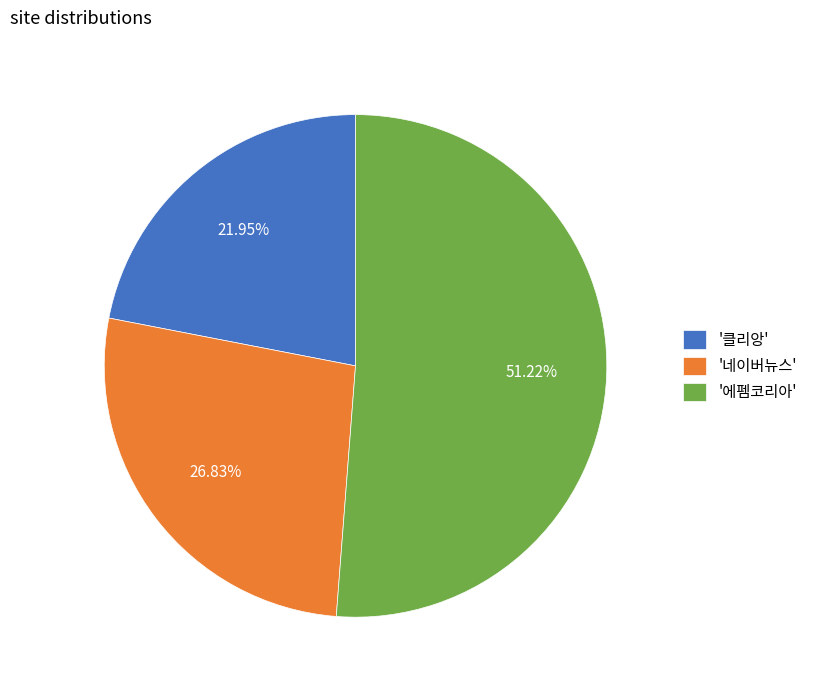

Is there a majority slice in this chart?

Yes